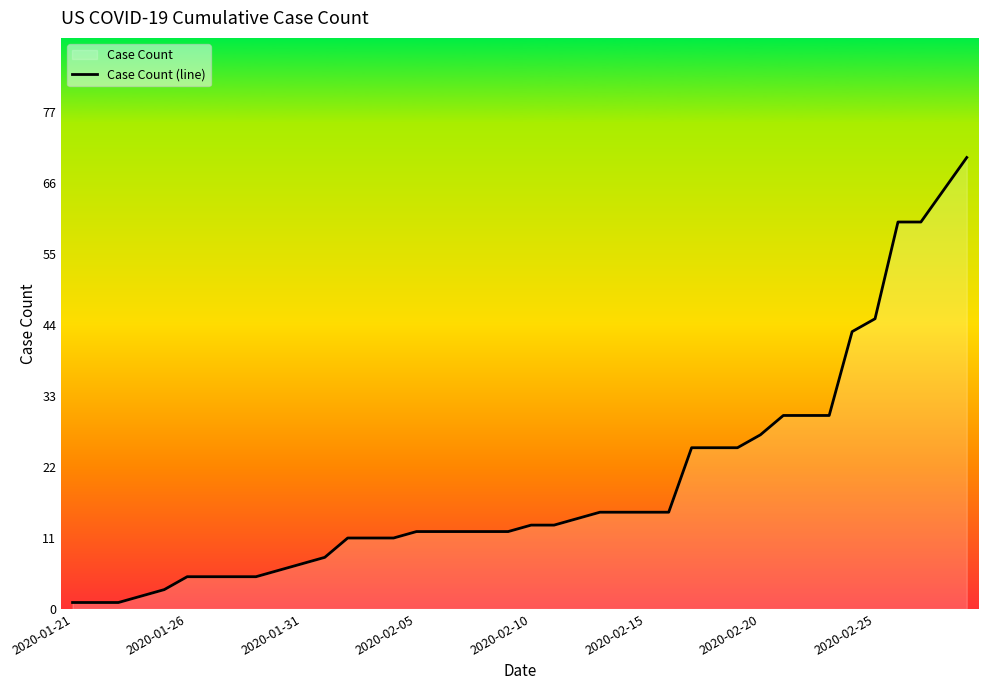

What is the greatest value displayed?

70